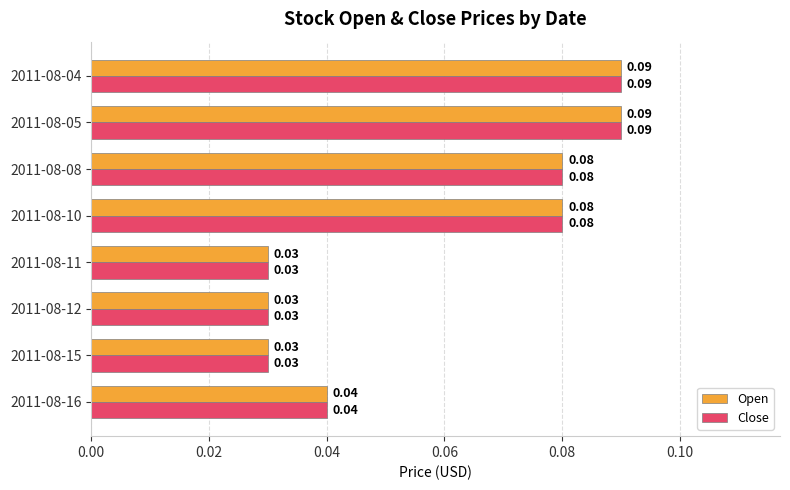

What are all the series names shown in the legend?

Open, Close